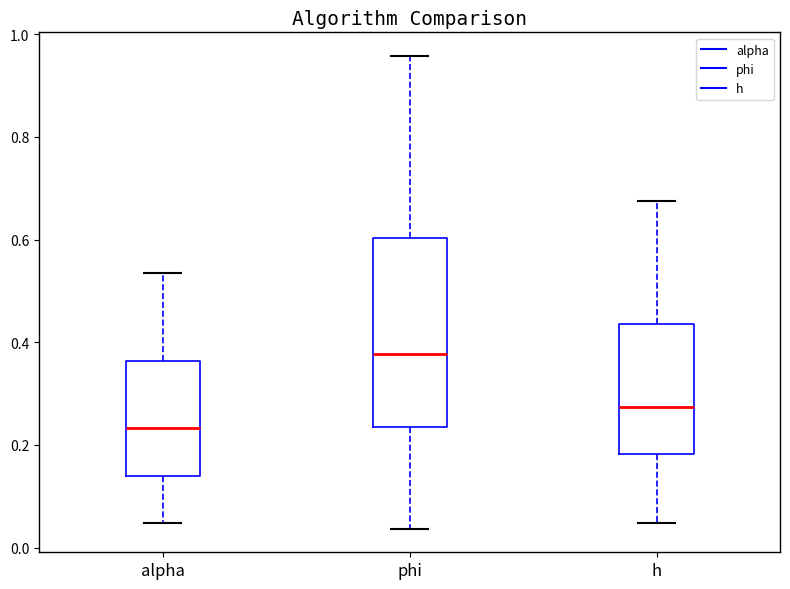

Reading left to right, read every box against the y-axis: the position of its median line, the range the box covers, and the ends of its whiskers. The values are not printed on the chart, so give them approximately, as read against the axis.

alpha: median 0.24, box 0.14 to 0.36, whiskers 0.04 to 0.54
phi: median 0.38, box 0.24 to 0.60, whiskers 0.04 to 0.96
h: median 0.28, box 0.18 to 0.44, whiskers 0.04 to 0.68